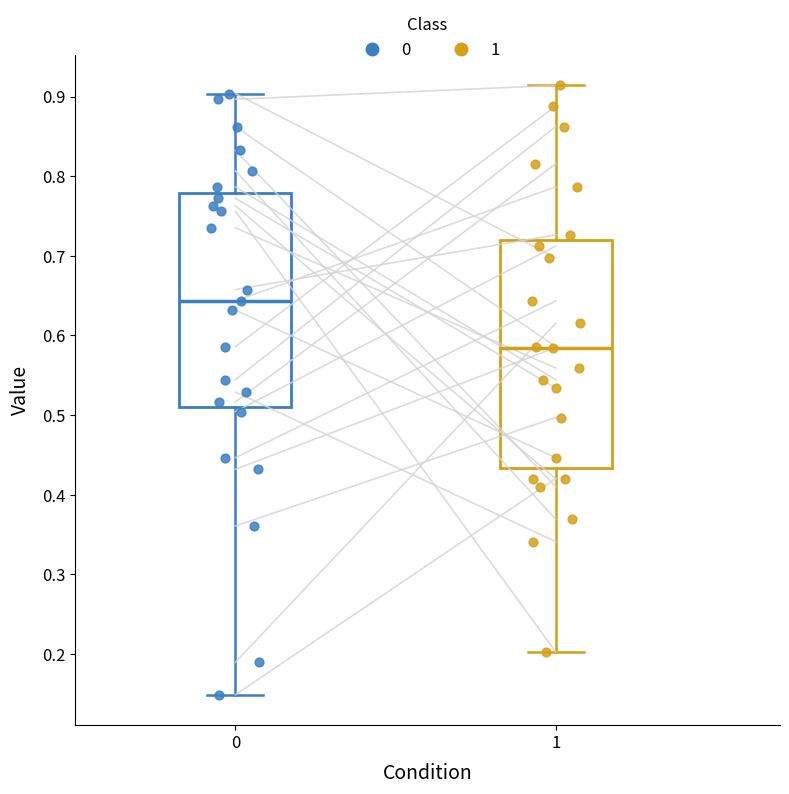

Which box's median line is the highest?

0